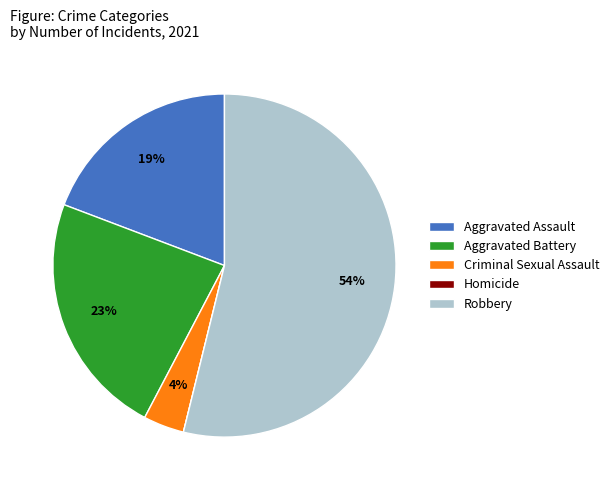

True or false: Aggravated Assault accounts for 10% of the total.

False